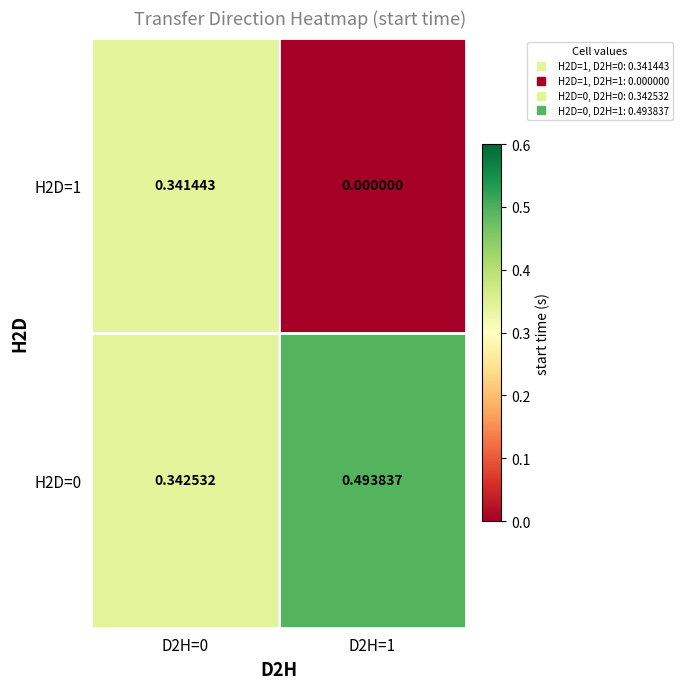

Is the value of H2D=0 at D2H=0 greater than the value of H2D=1 at D2H=0?

Yes